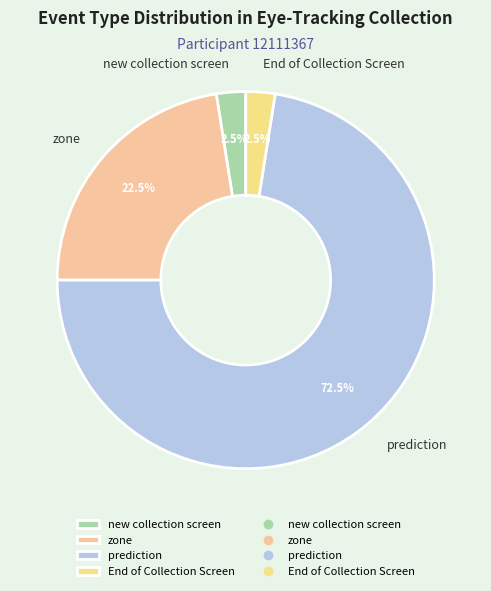

Is there any slice that represents more than half of the pie?

Yes